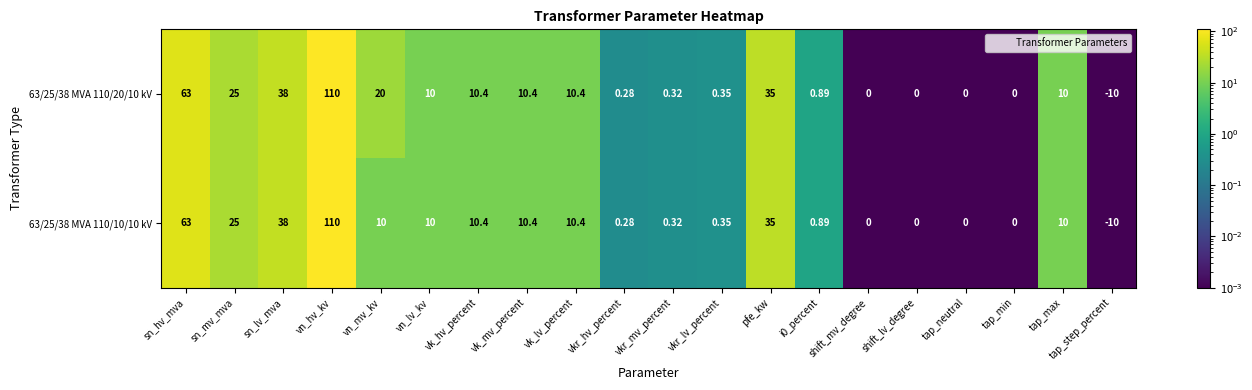

How many negative values does the 63/25/38 MVA 110/20/10 kV series have?

1